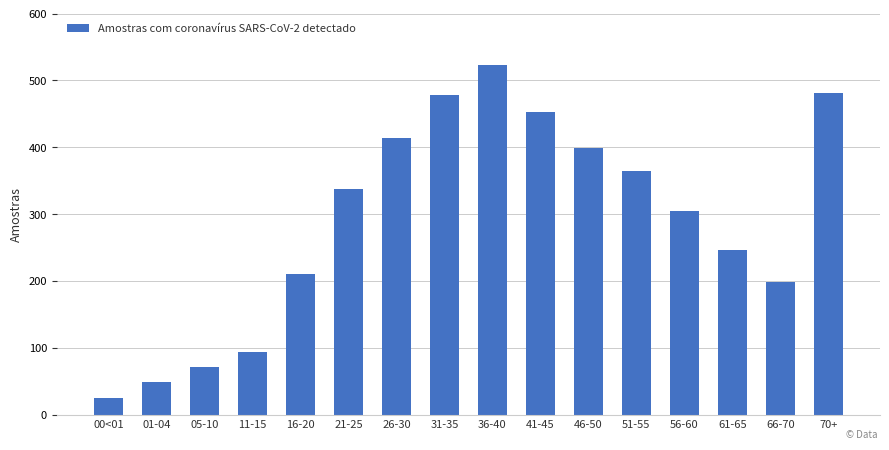

What is the average value?

291